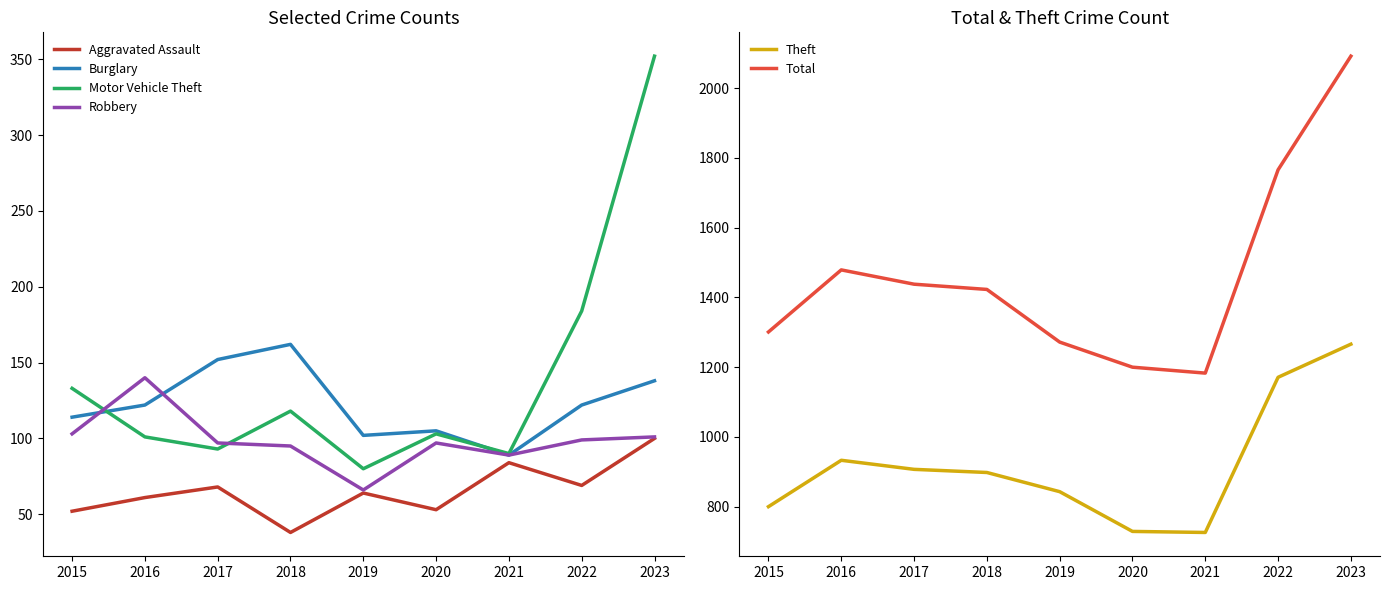

Is the value of Motor Vehicle Theft at 2021 greater than the value of Robbery at 2023?

No